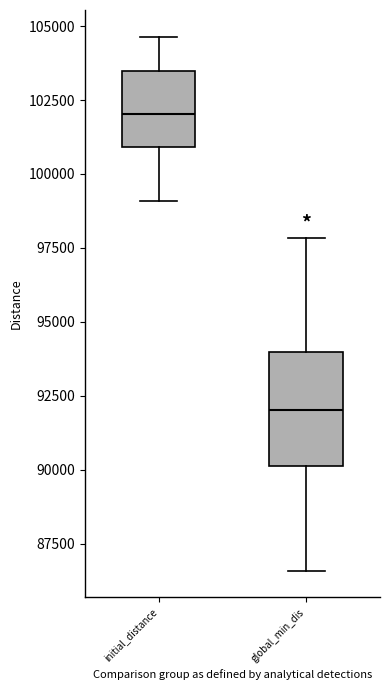

Which box is the tallest, from its lower edge to its upper edge?

global_min_dis